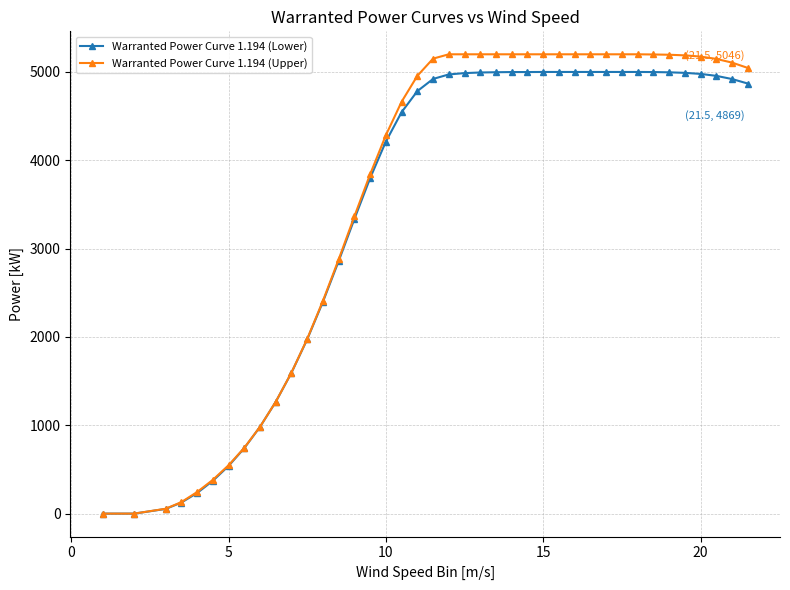

How many distinct data groups are displayed?

2